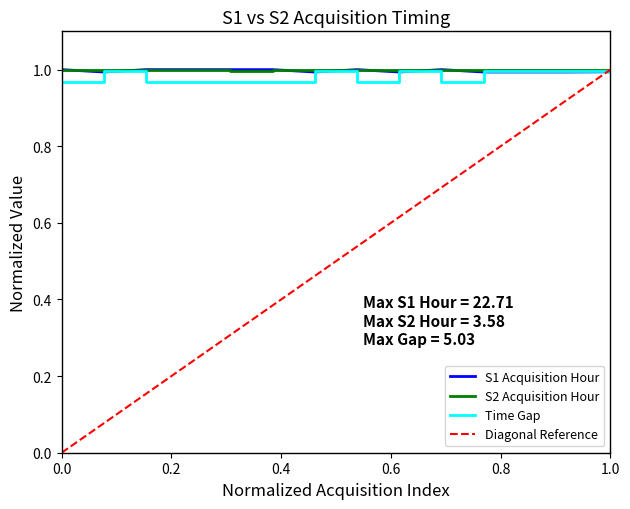

Which series has the widest spread of values?

Diagonal Reference